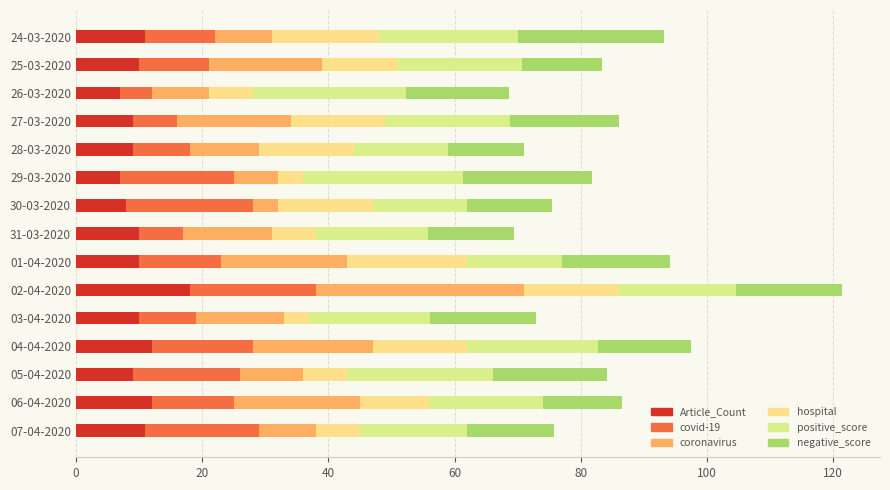

What position from the left is 03-04-2020?

11